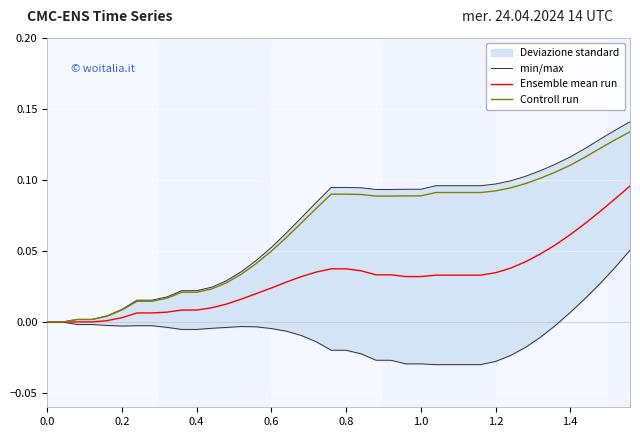

What is the difference between the second highest and second lowest values in the Ensemble mean run series?

0.1